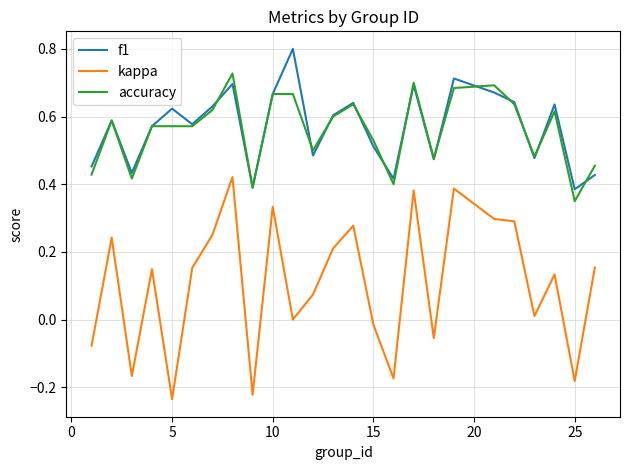

Rank the series by their maximum value, from highest to lowest.

f1, accuracy, kappa